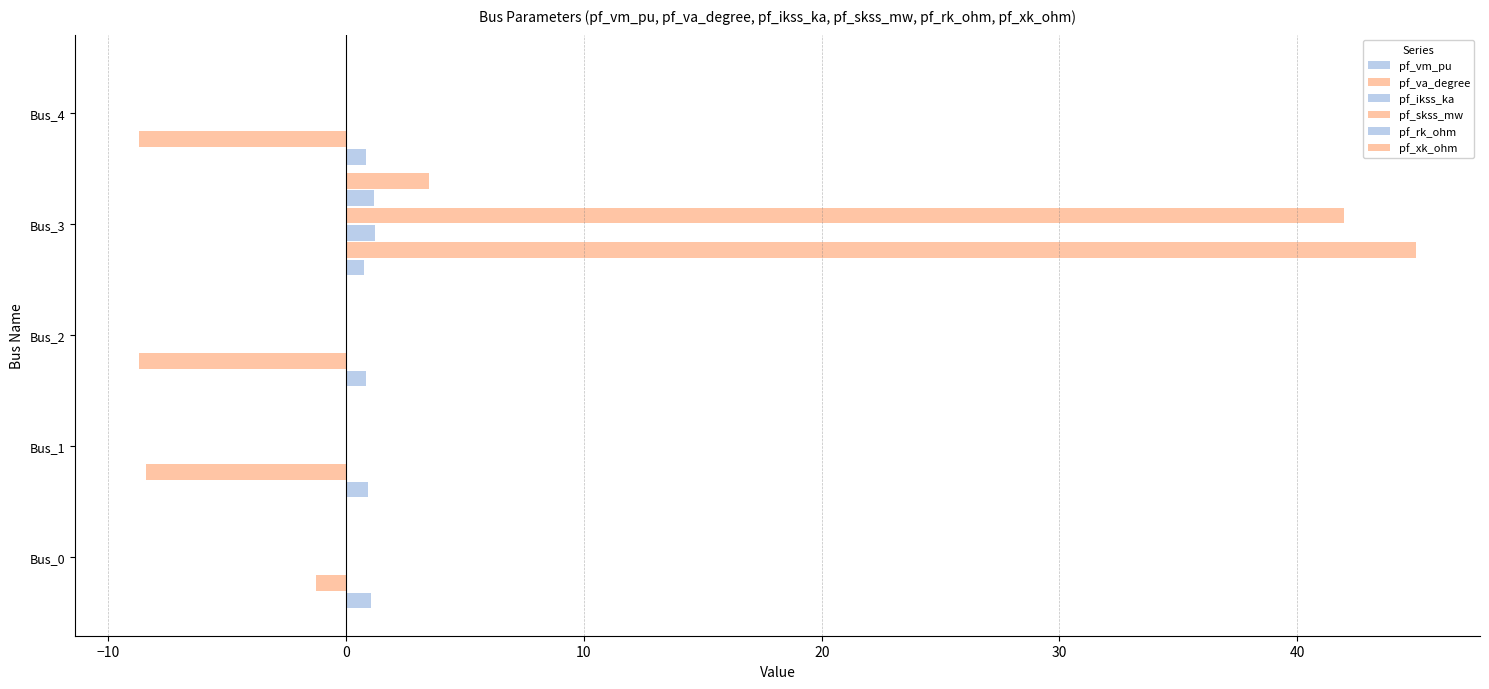

What is the maximum value shown in the chart?

45.0